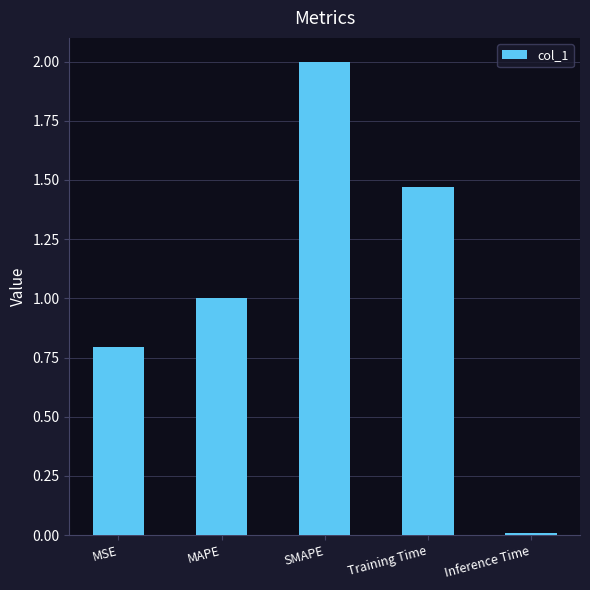

Where does the data first go above 1?

MAPE